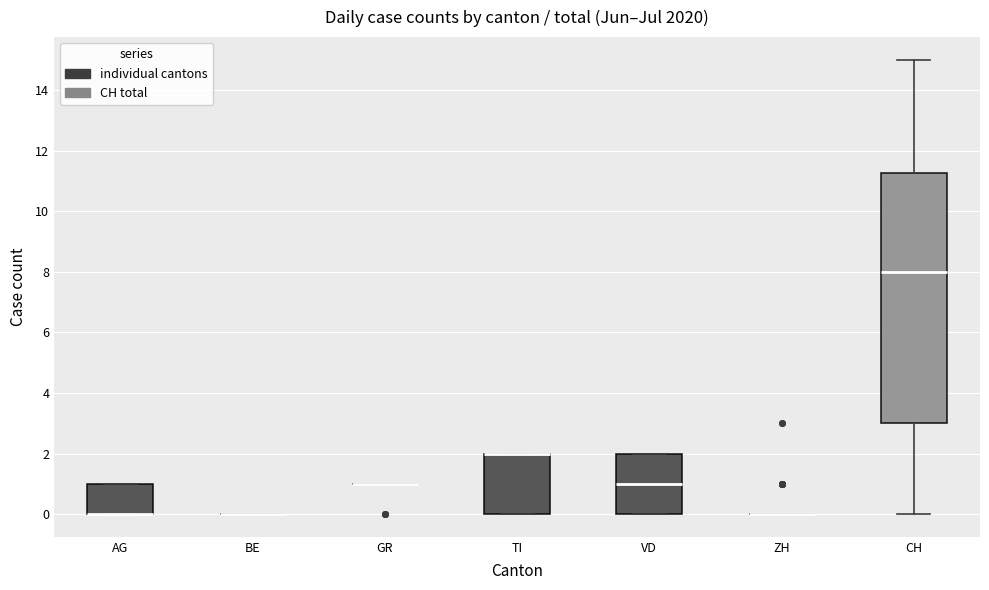

Reading left to right, read every box against the y-axis: the position of its median line, the range the box covers, and the ends of its whiskers. The values are not printed on the chart, so give them approximately, as read against the axis.

AG: median 0.0 (drawn on the box's lower edge), box 0.0 to 1.0, whiskers 0.0 to 1.0
BE: box collapsed to a line at 0.0, whiskers 0.0 to 0.0
GR: box collapsed to a line at 1.0, whiskers 1.0 to 1.0
TI: median 2.0 (drawn on the box's upper edge), box 0.0 to 2.0, whiskers 0.0 to 2.0
VD: median 1.0, box 0.0 to 2.0, whiskers 0.0 to 2.0
ZH: box collapsed to a line at 0.0, whiskers 0.0 to 0.0
CH: median 8.0, box 3.0 to 11.2, whiskers 0.0 to 15.0